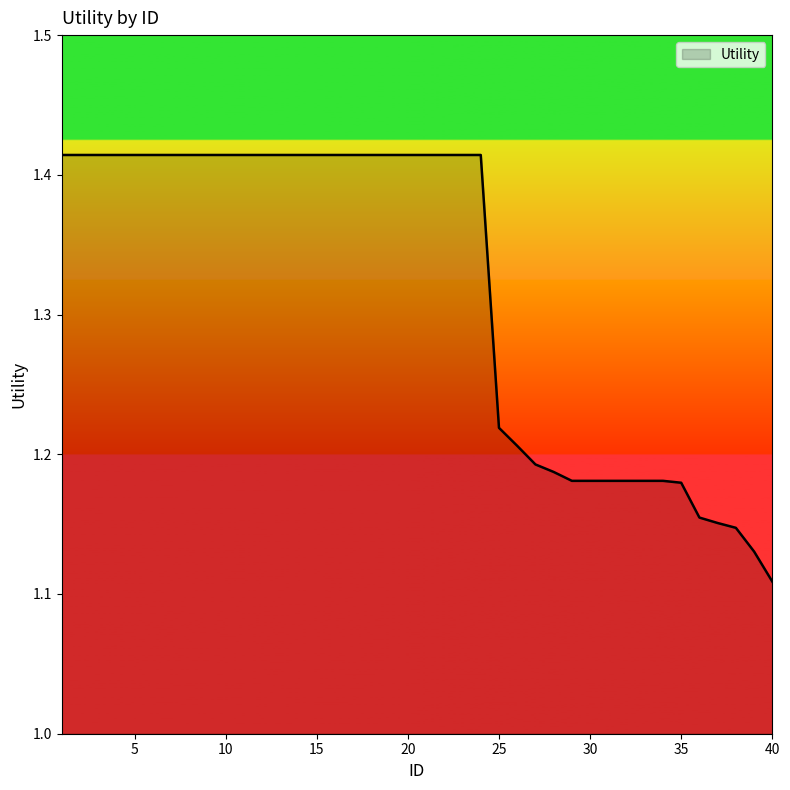

What is the difference between the maximum and minimum values?

0.3